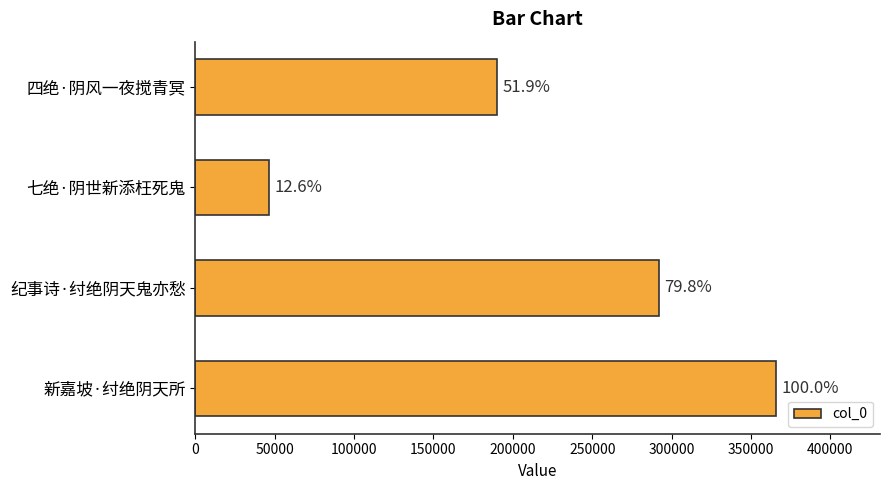

What is the difference between the second highest and minimum values?

245676